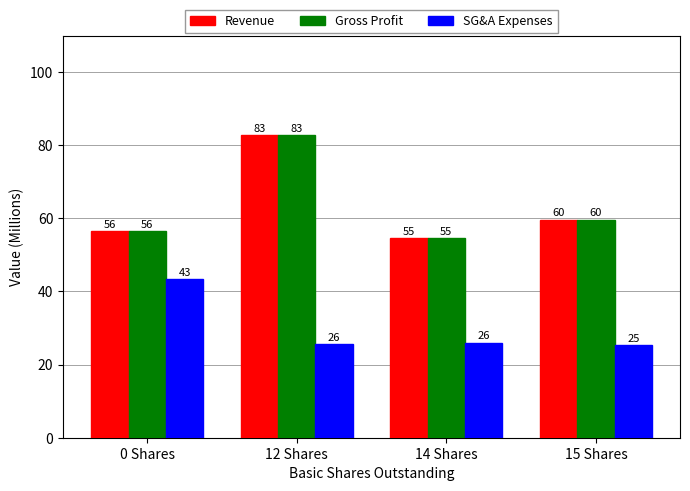

What are all the series names shown in the legend?

Revenue, Gross Profit, SG&A Expenses